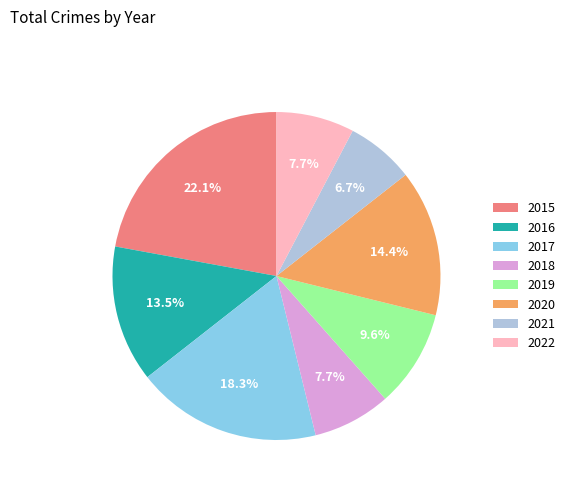

Which has a higher value, 2017 or 2015?

2015